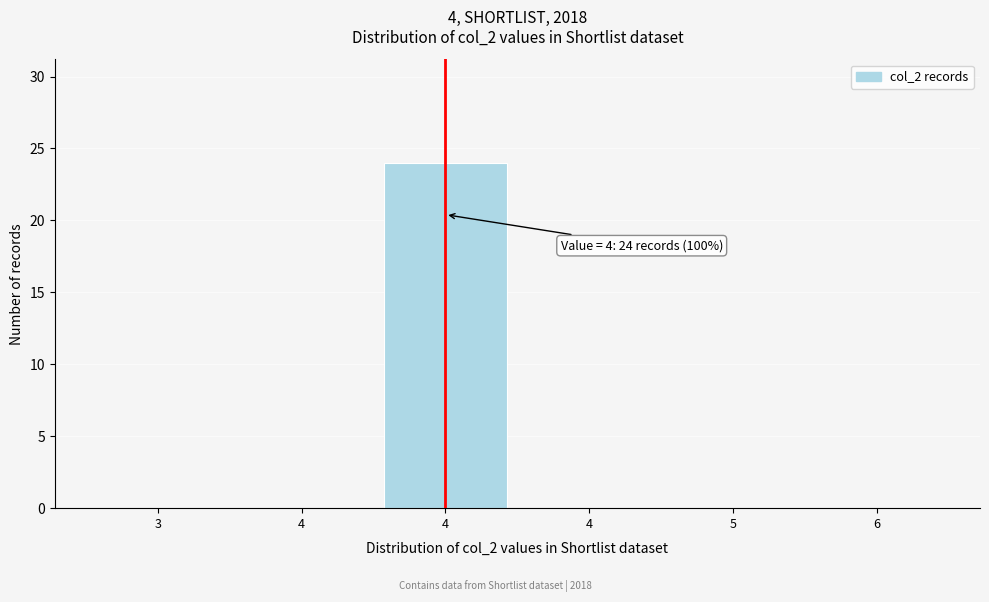

How many distinct data groups are displayed?

1